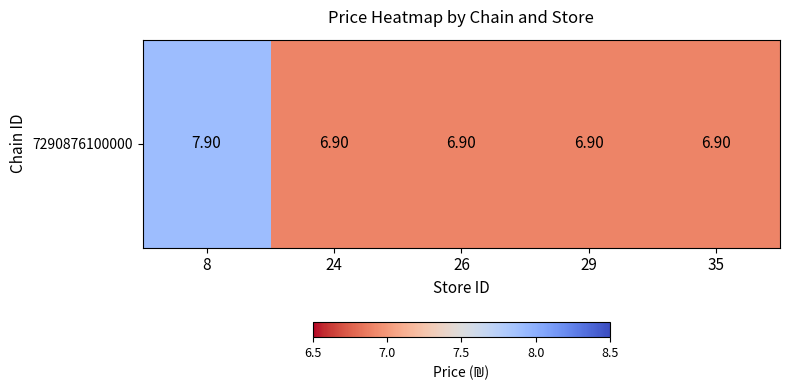

What is the smallest value displayed?

6.9